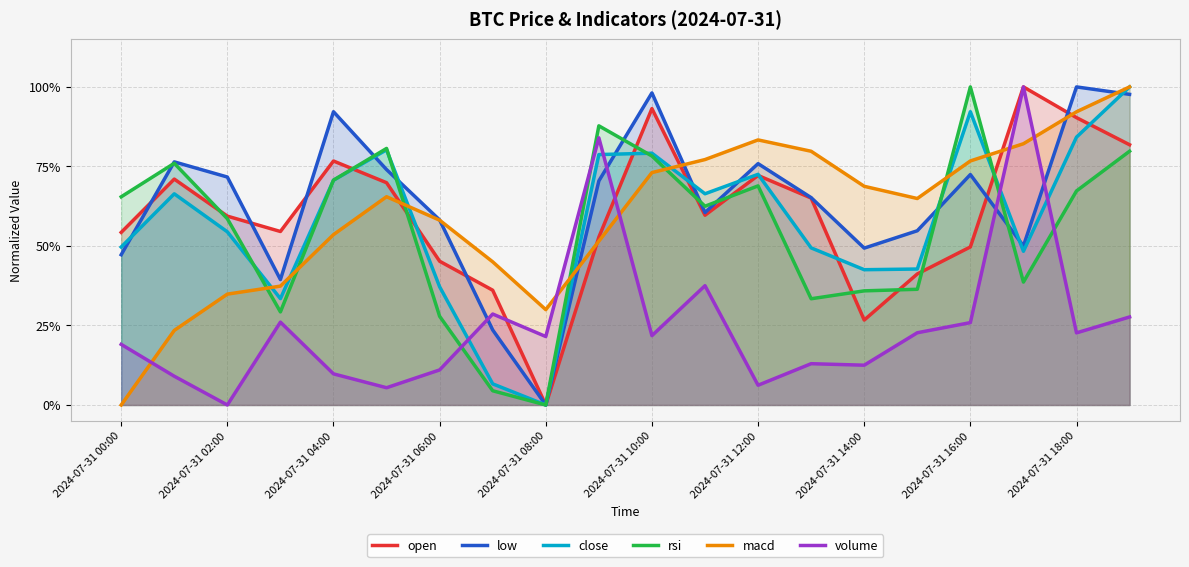

In open, how many points are higher than both neighbors (excluding endpoints)?

5